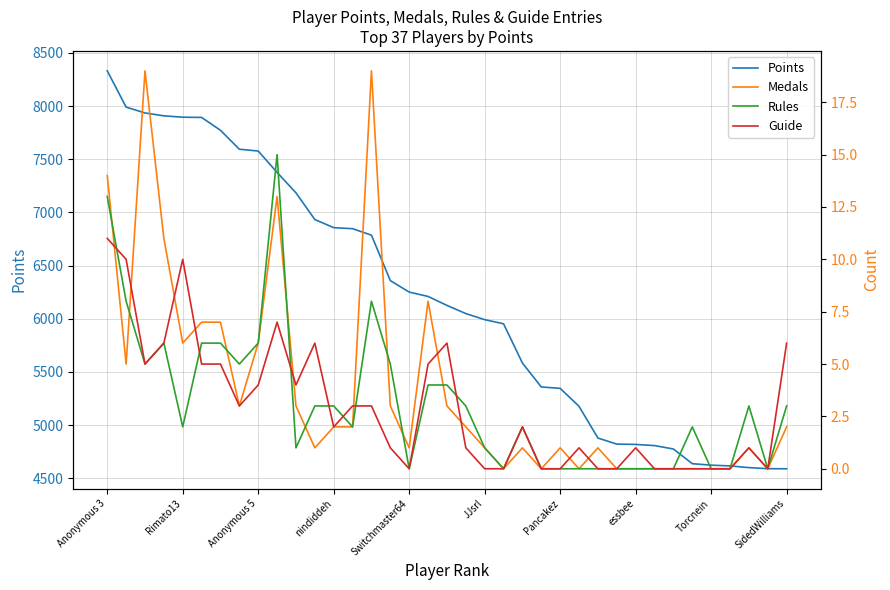

The Points series shows 4819 at essbee. True or false?

True